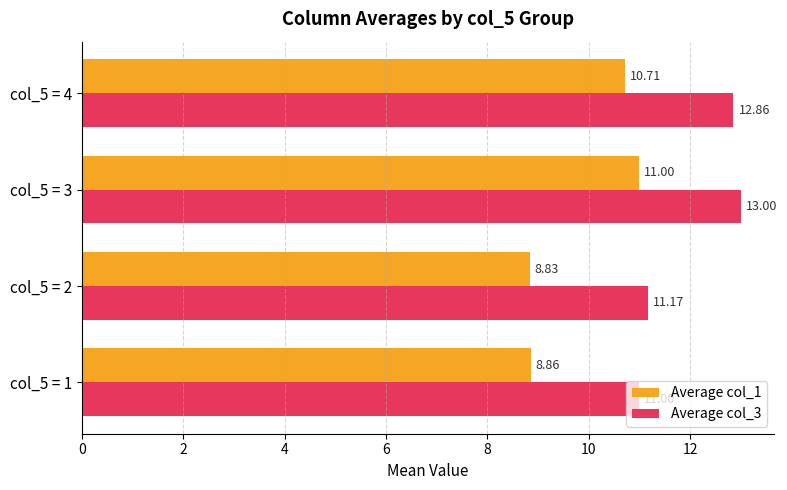

What is the maximum value shown in the chart?

13.0